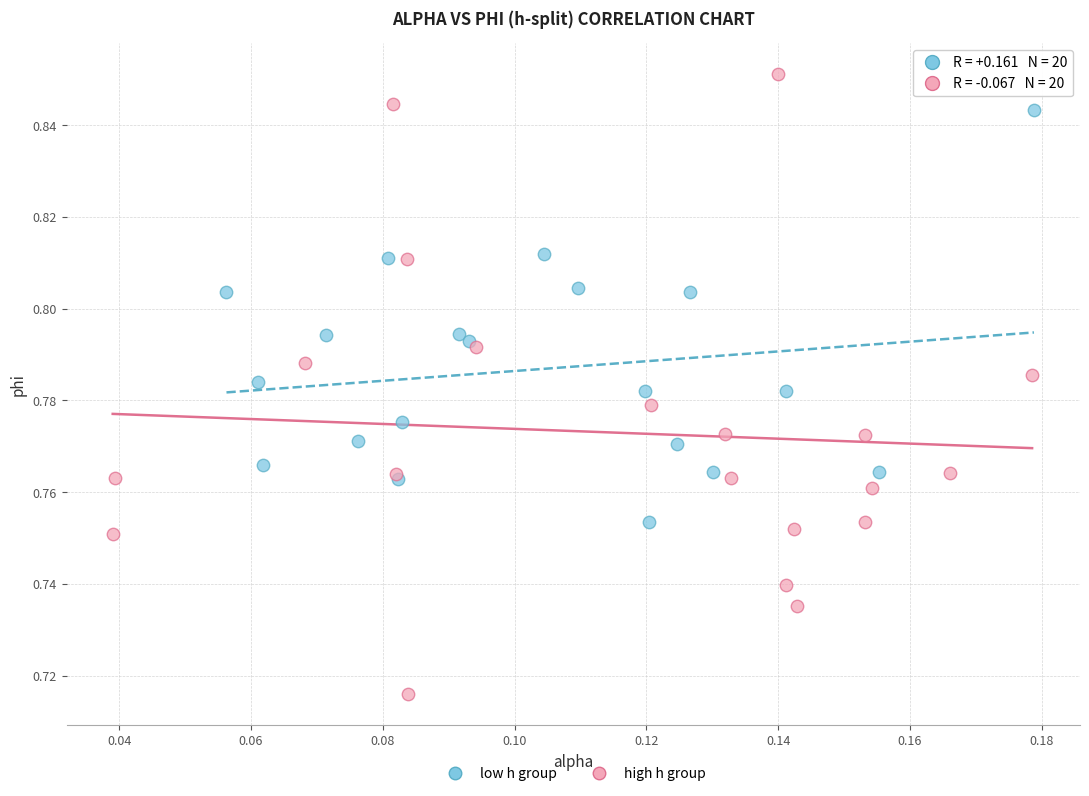

What are all the series names shown in the legend?

low h group, high h group